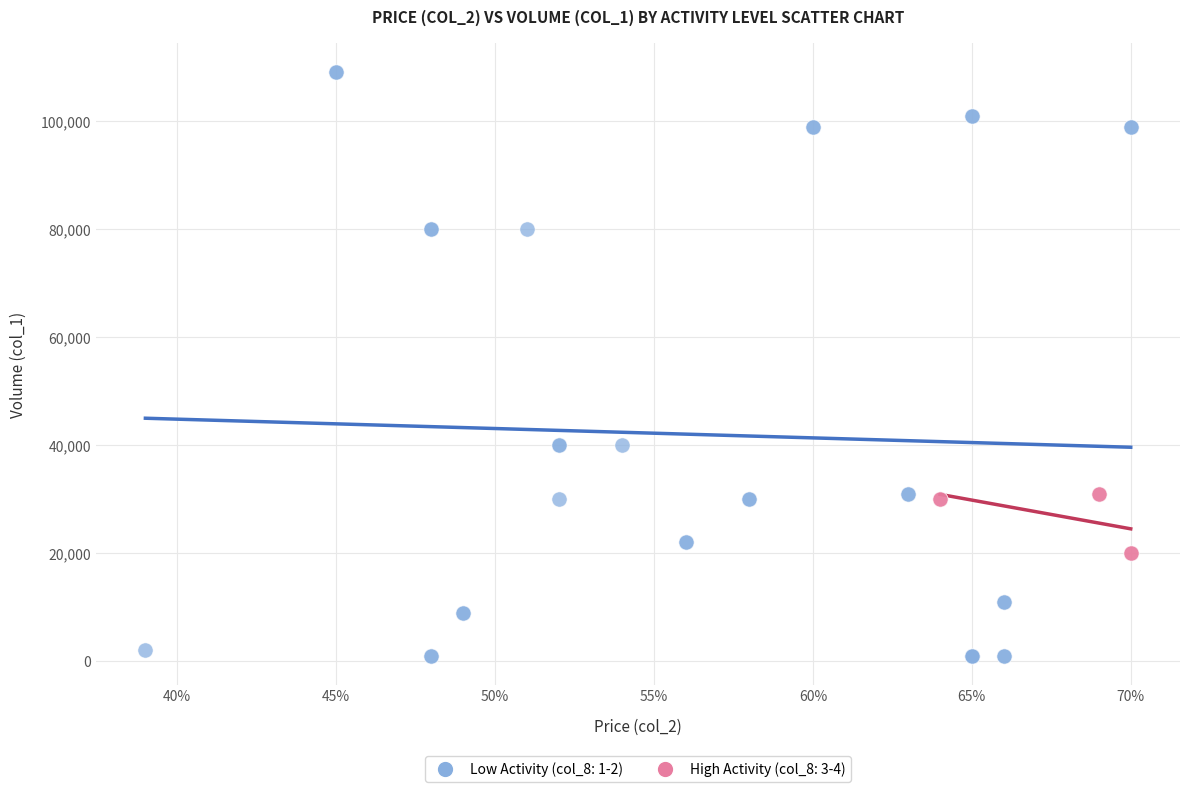

Which series contains the highest Y value?

Low Activity (col_8: 1-2)